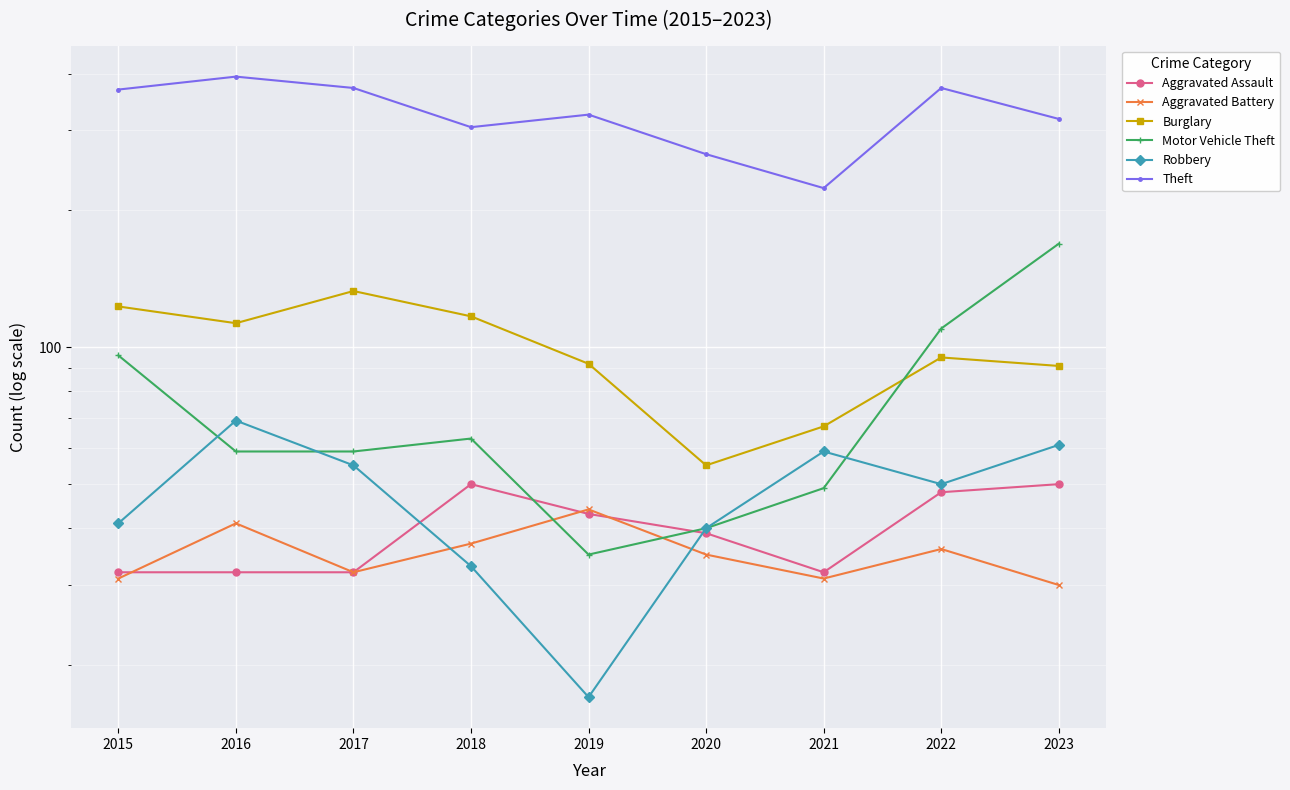

True or false: Robbery and Theft cross at least once.

False